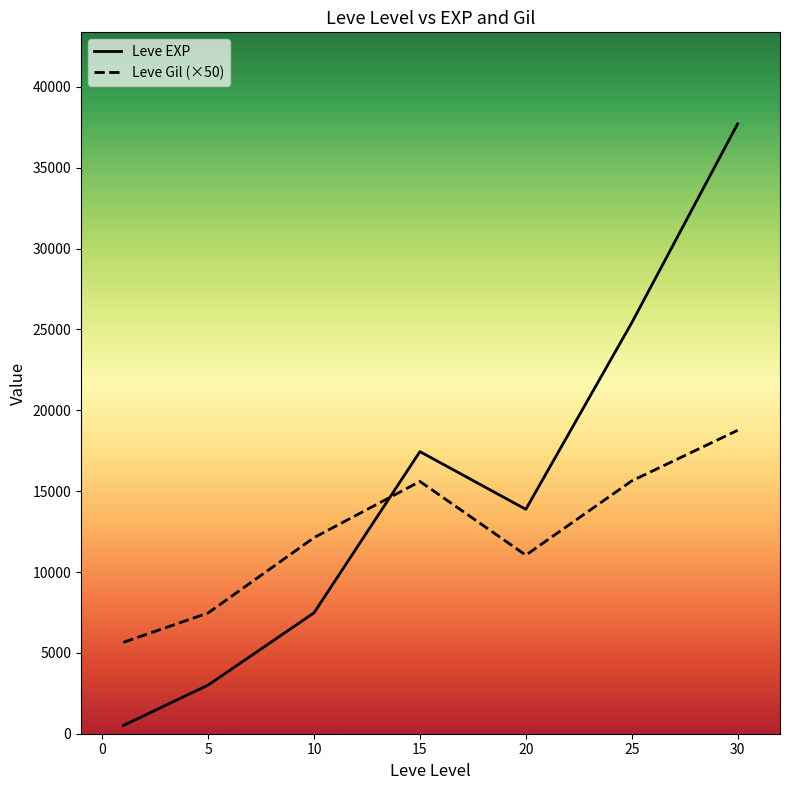

Which series has the largest total across all categories?

Leve EXP